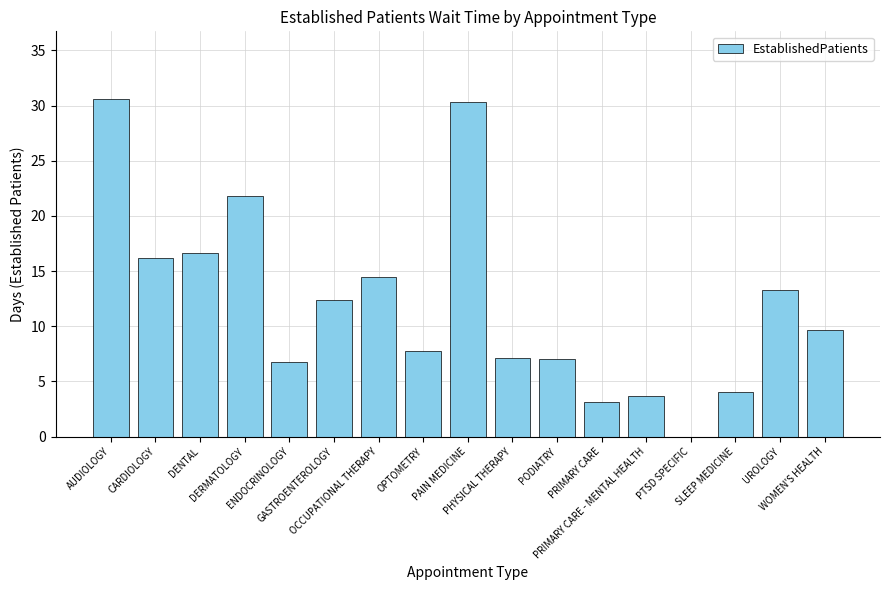

Count the number of categories in the chart.

17